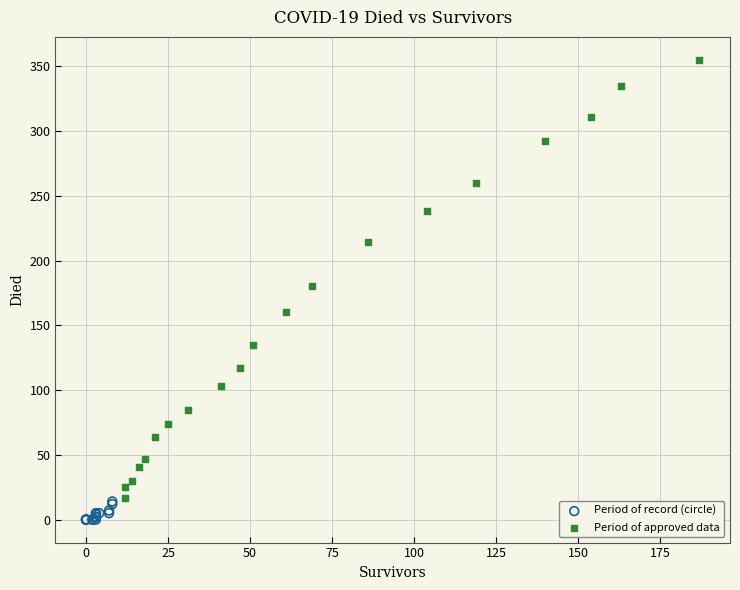

Which series has the largest Y range (max minus min)?

Period of approved data